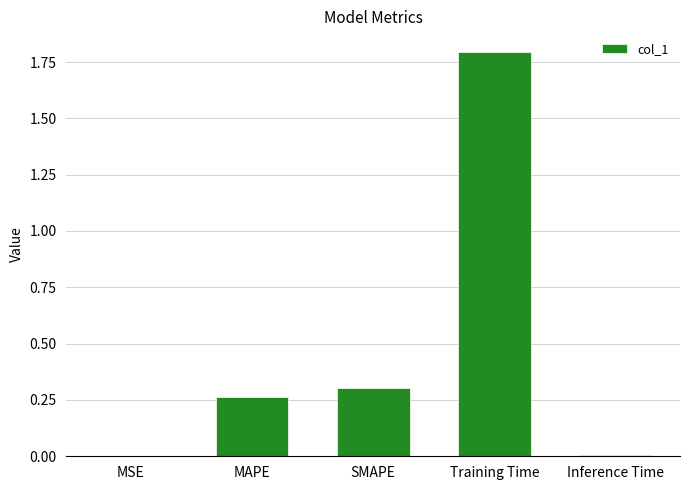

What is the greatest value displayed?

1.8